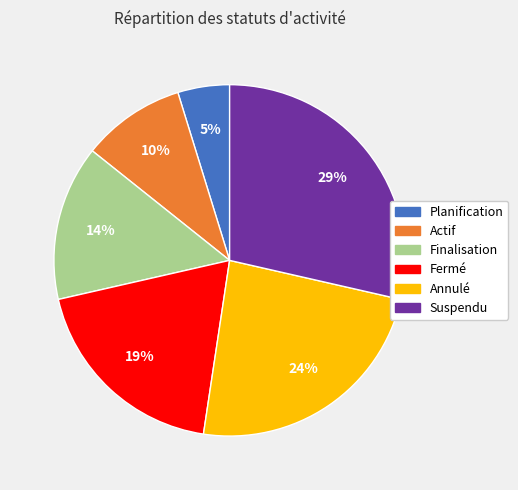

Is the sum of Planification and Finalisation greater than half?

No